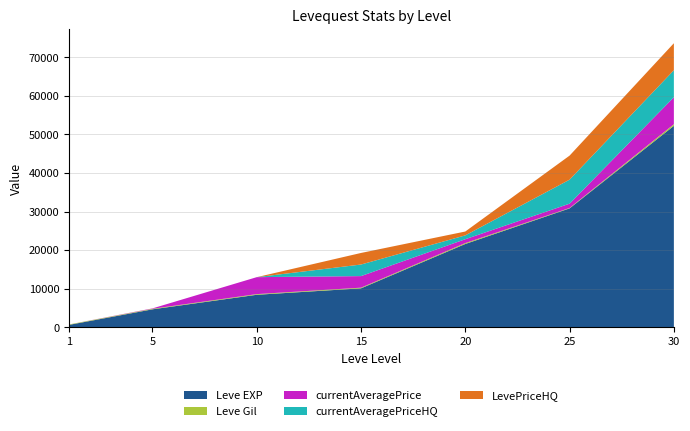

Reading left to right, what are all the values shown in this chart?

Leve EXP: 630	4660	8430	10100	21600	30820	52220
Leve Gil: 112	140	172	174	232	107	410
currentAveragePrice: 0	100	4396	2999	999	1113	7000
currentAveragePriceHQ: 0	0	0	2999	999	6231	7000
LevePriceHQ: 0	0	0	2999	999	6231	7000